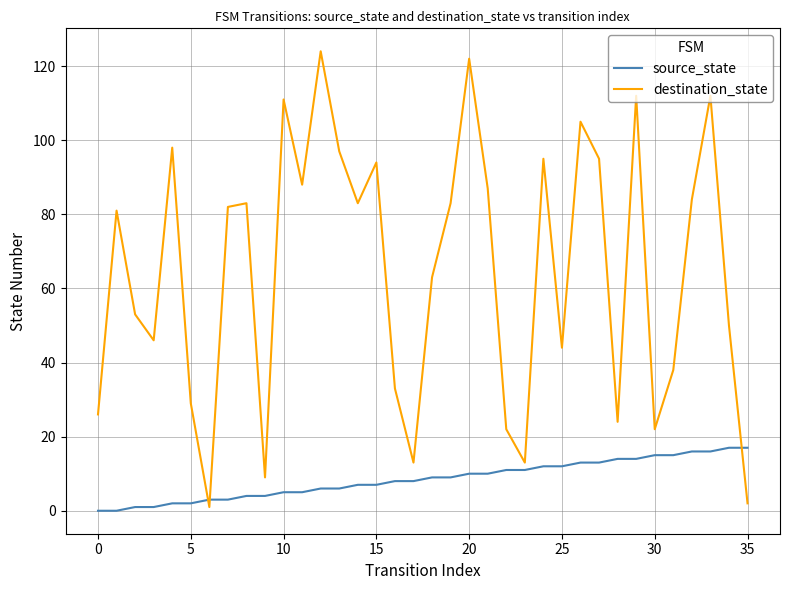

True or false: source_state and destination_state intersect in this chart.

True